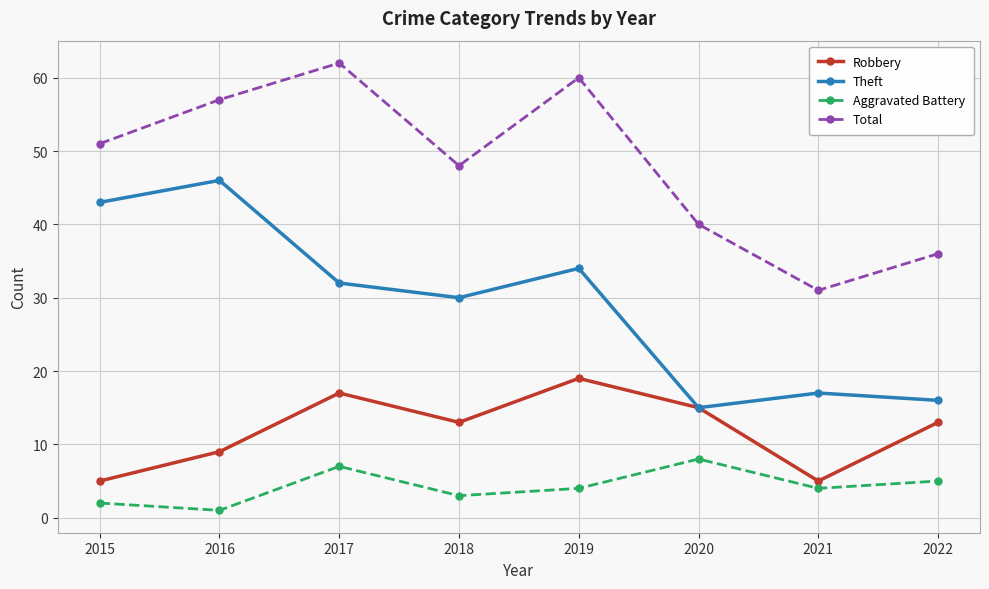

How many series are shown in this chart?

4